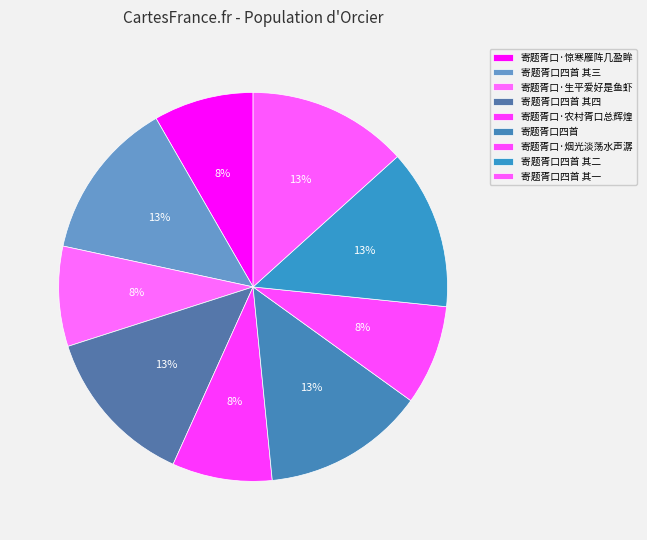

Count the number of slices in the pie.

9